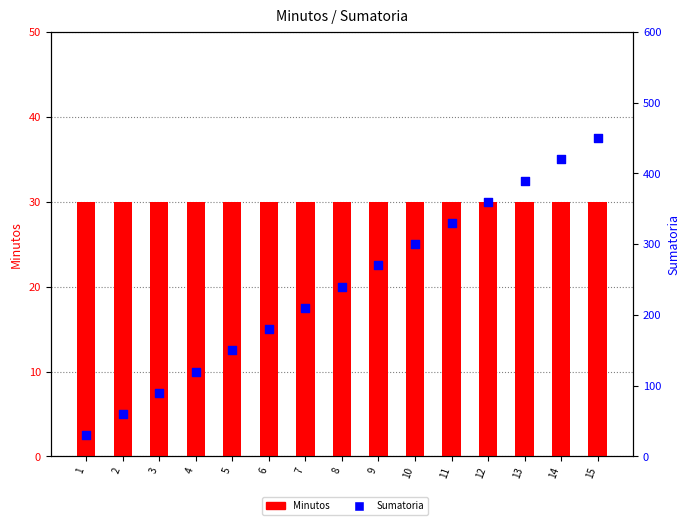

Which series contains the lowest Y value?

Minutos